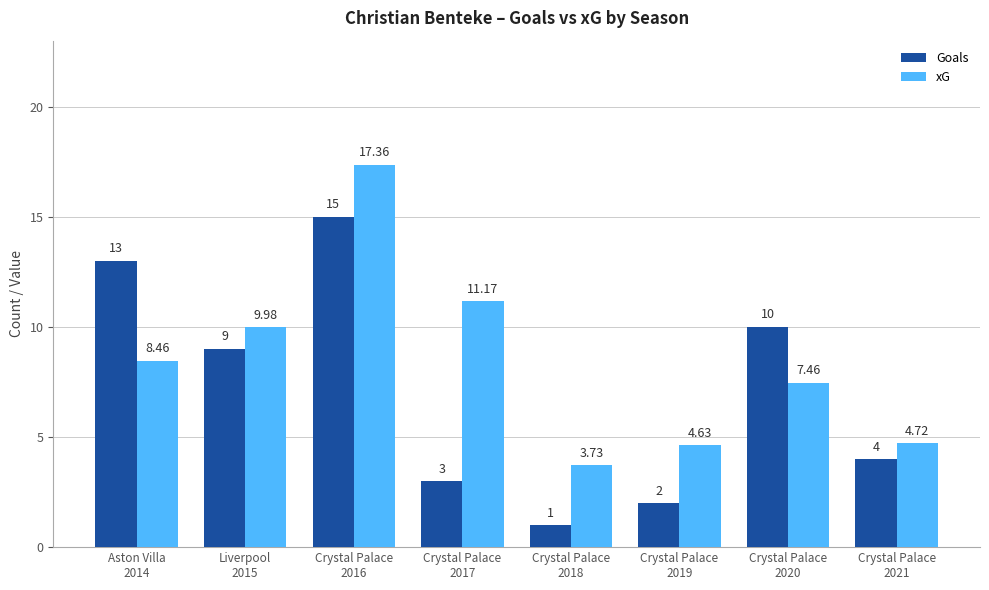

Where does the Goals series first go above 9?

Aston Villa
2014